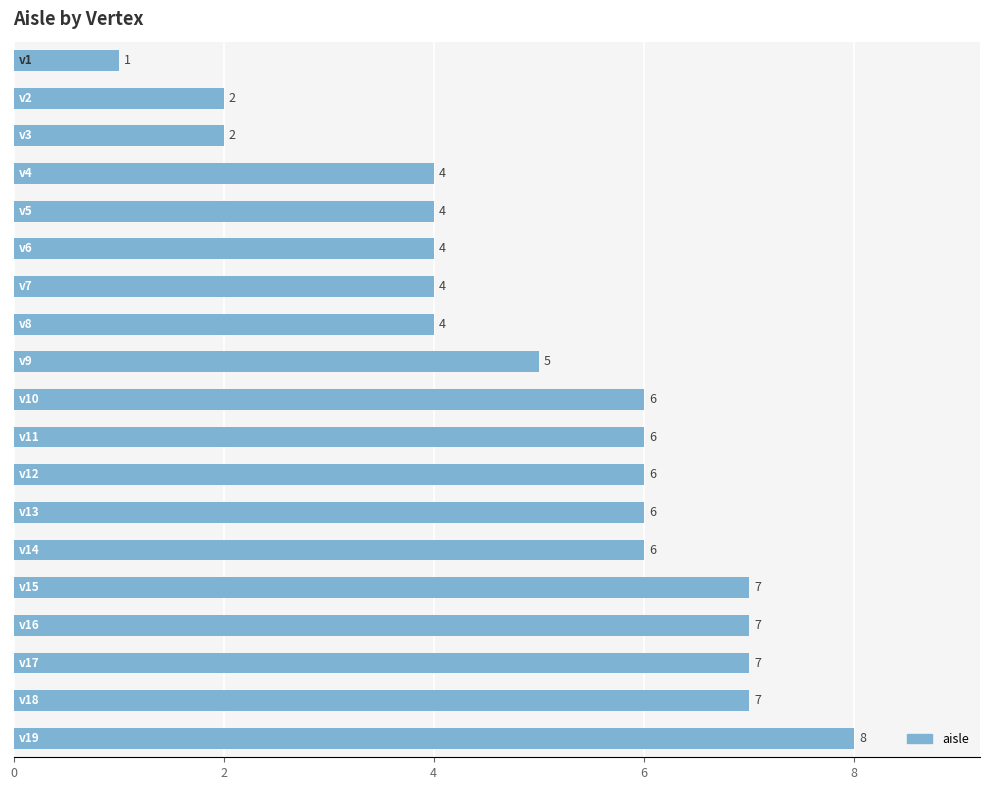

How many values are between 4 and 7?

15